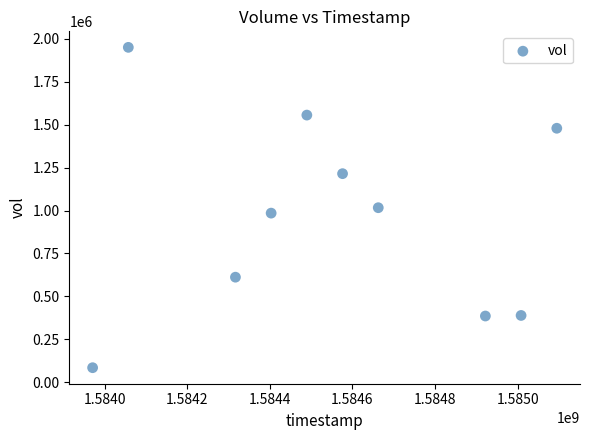

What is the average X value?

1584550080